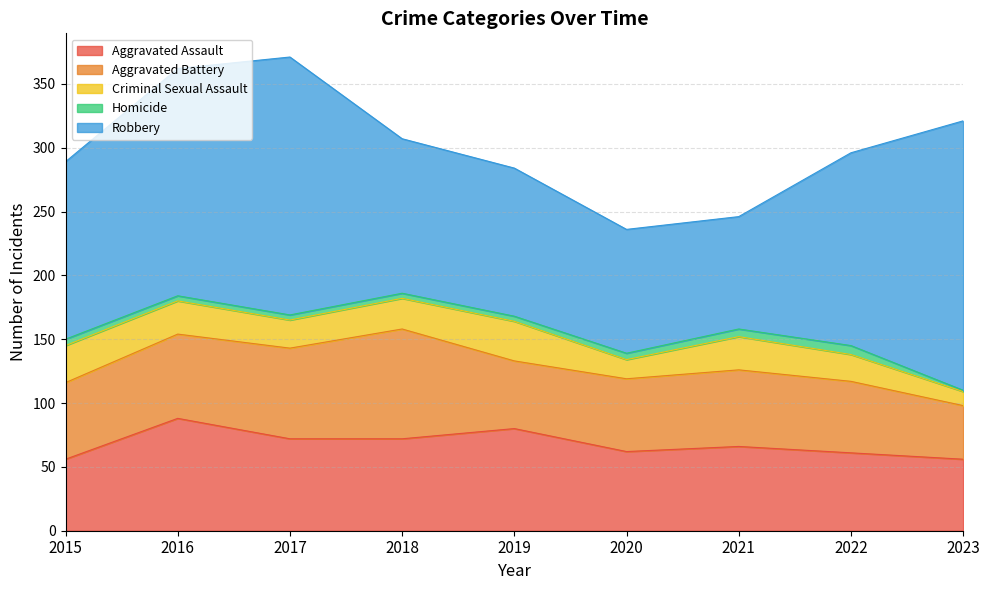

How many interior local peaks does the Robbery series have?

1